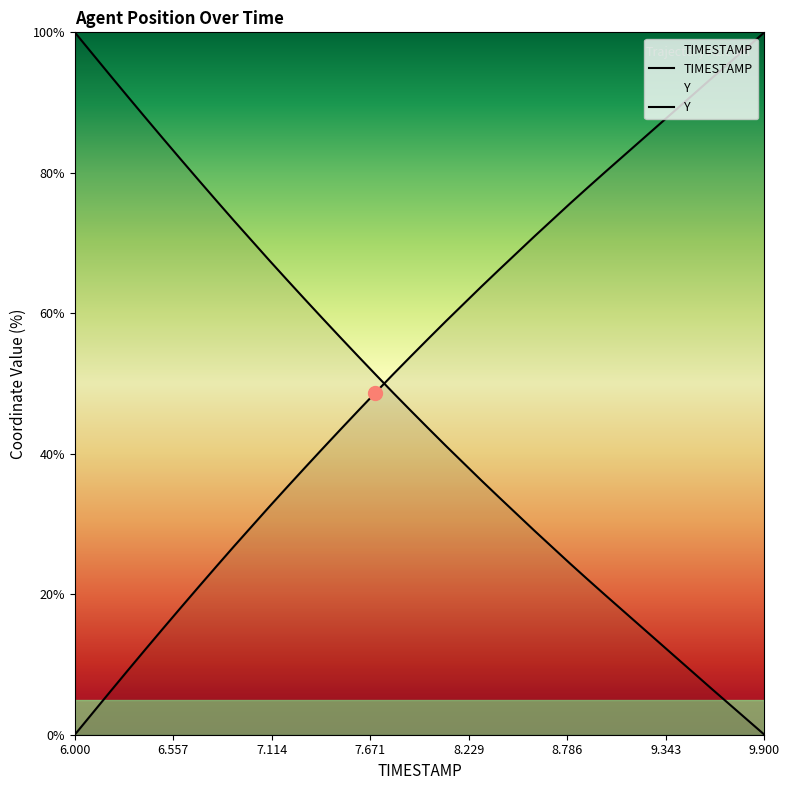

True or false: TIMESTAMP and Y intersect in this chart.

True